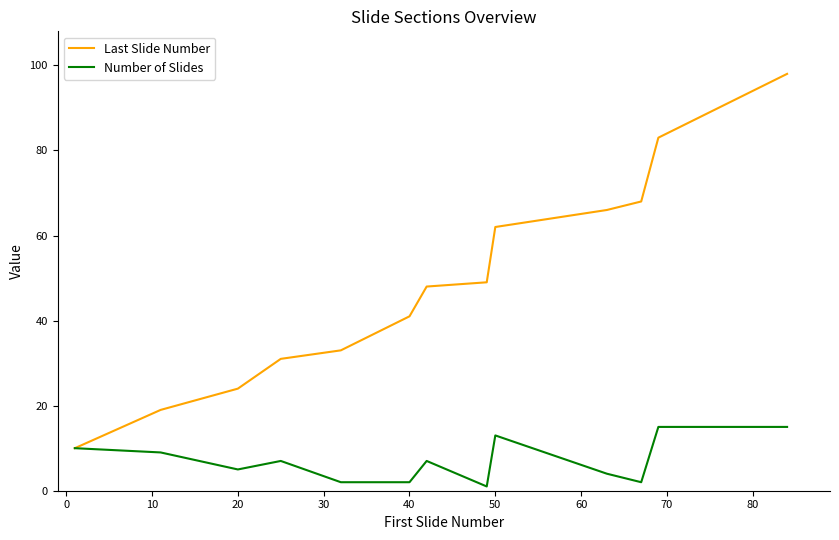

List the series in order of their peak value, highest first.

Last Slide Number, Number of Slides